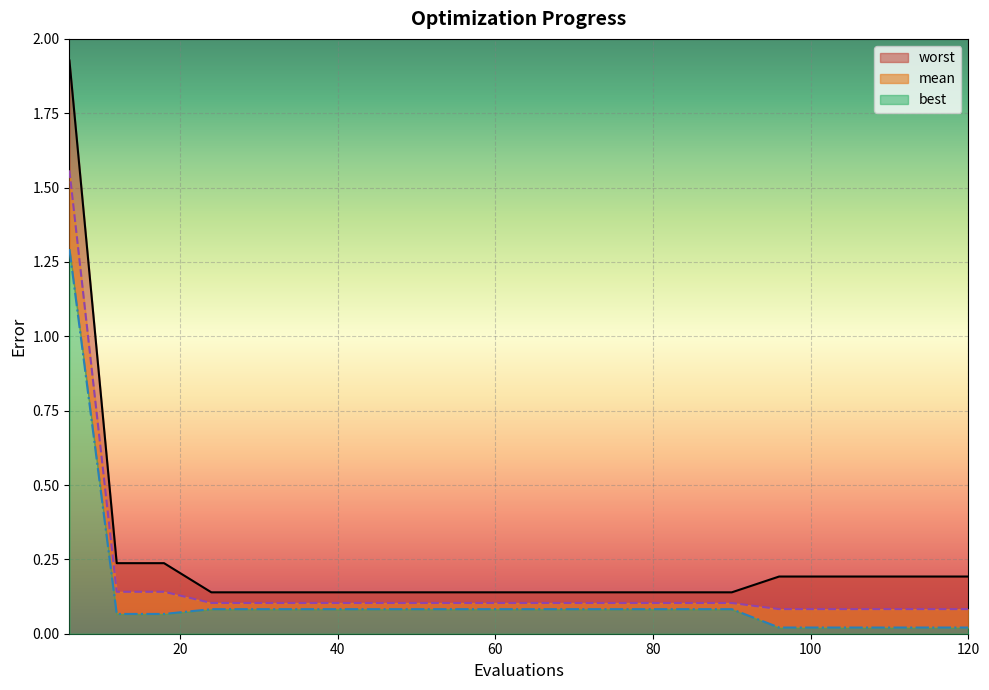

At how many categories does at least one series exceed 0?

20